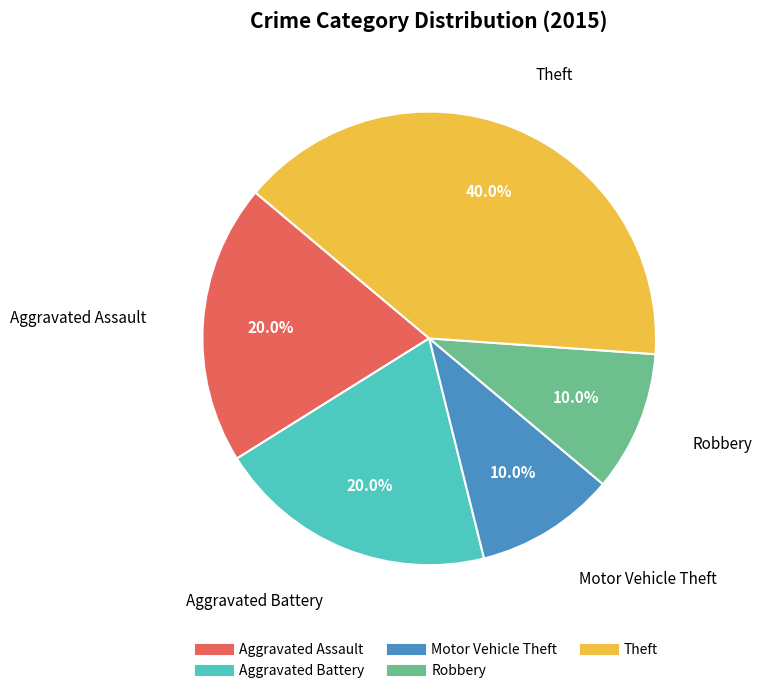

Which has a higher value, Aggravated Assault or Theft?

Theft